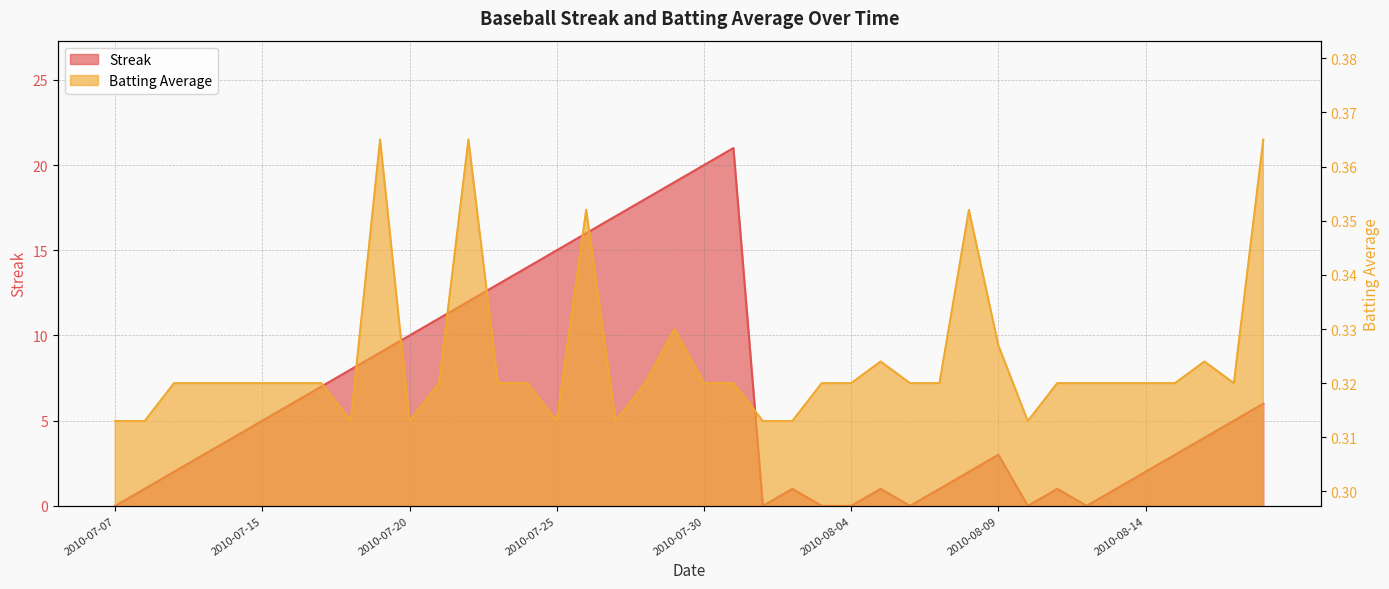

Which category has the lowest value in the Batting Average series?

2010-07-07